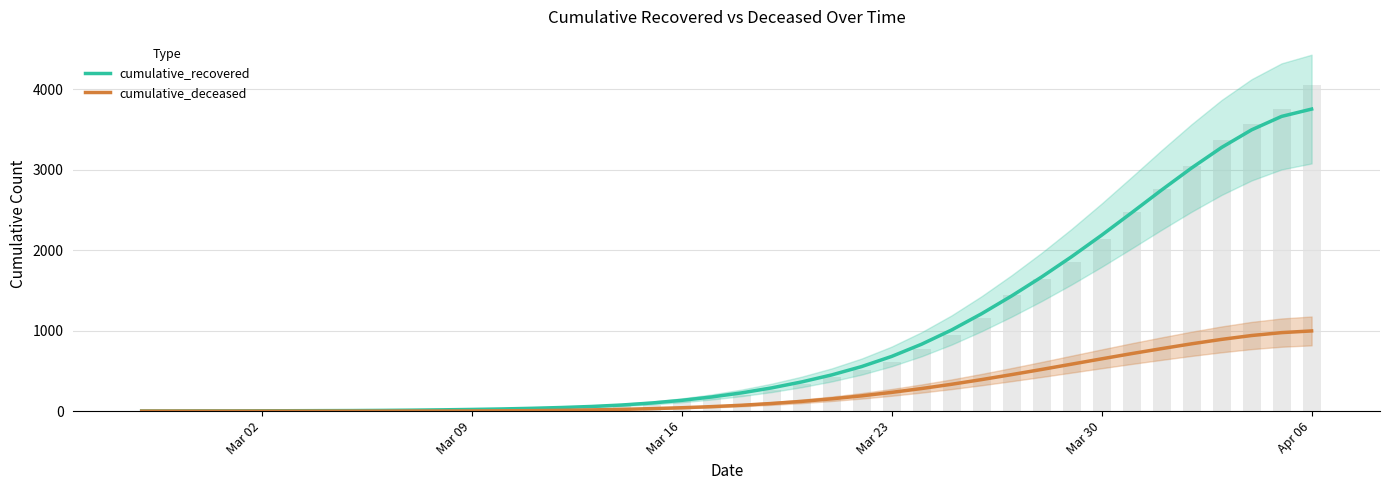

How many categories are shown in the chart?

40